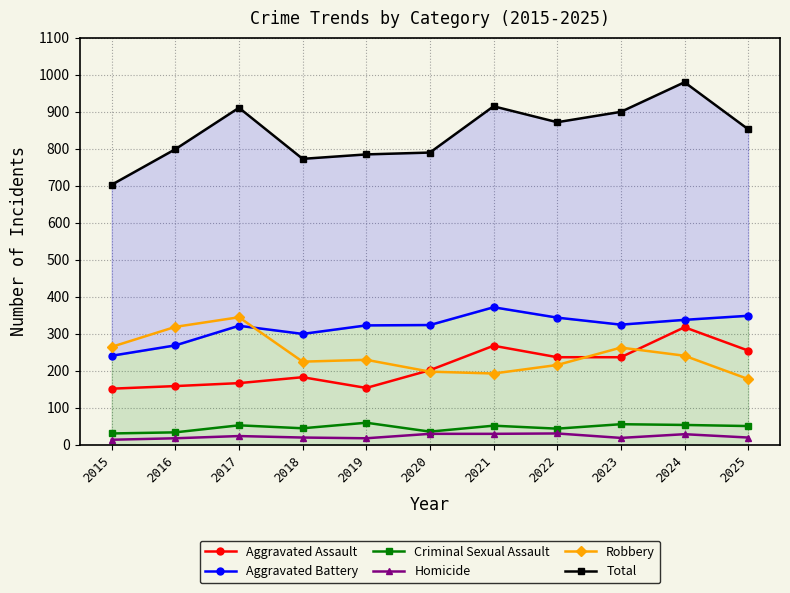

Where is Criminal Sexual Assault nearest to the value 45?

2018